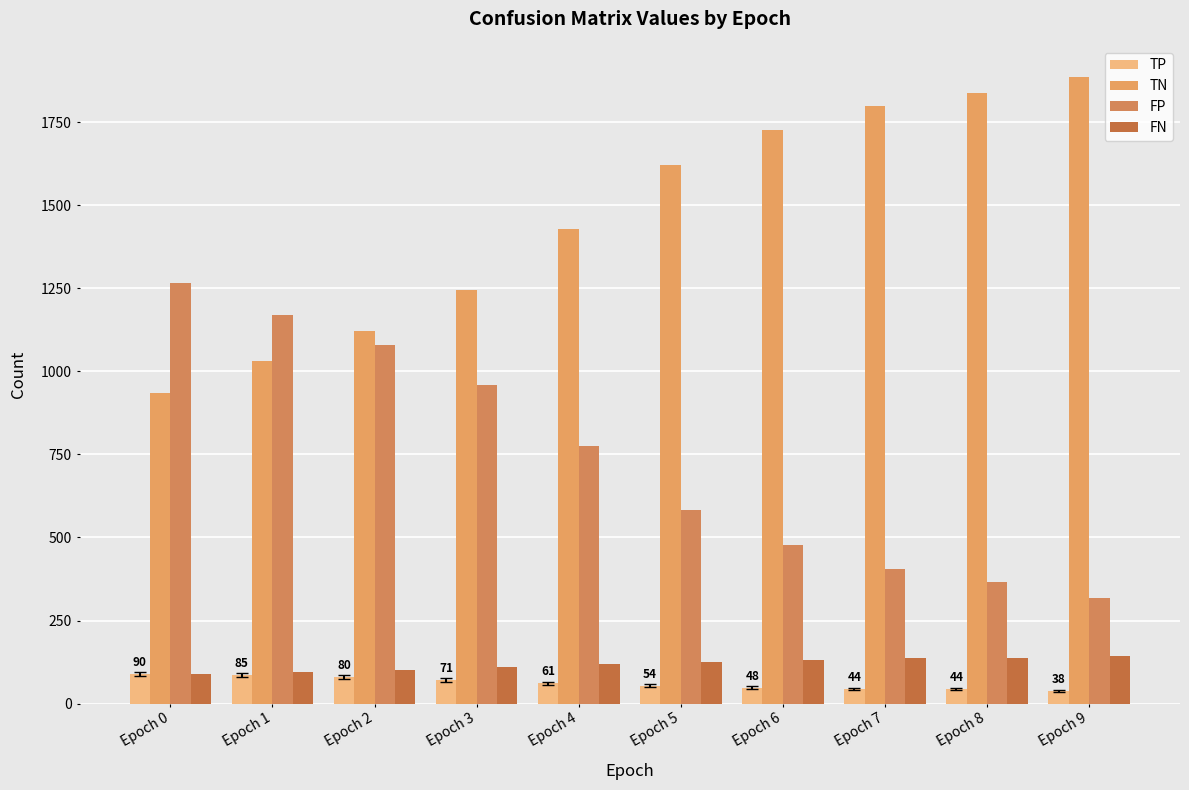

How many data points in FP are less than 775?

5